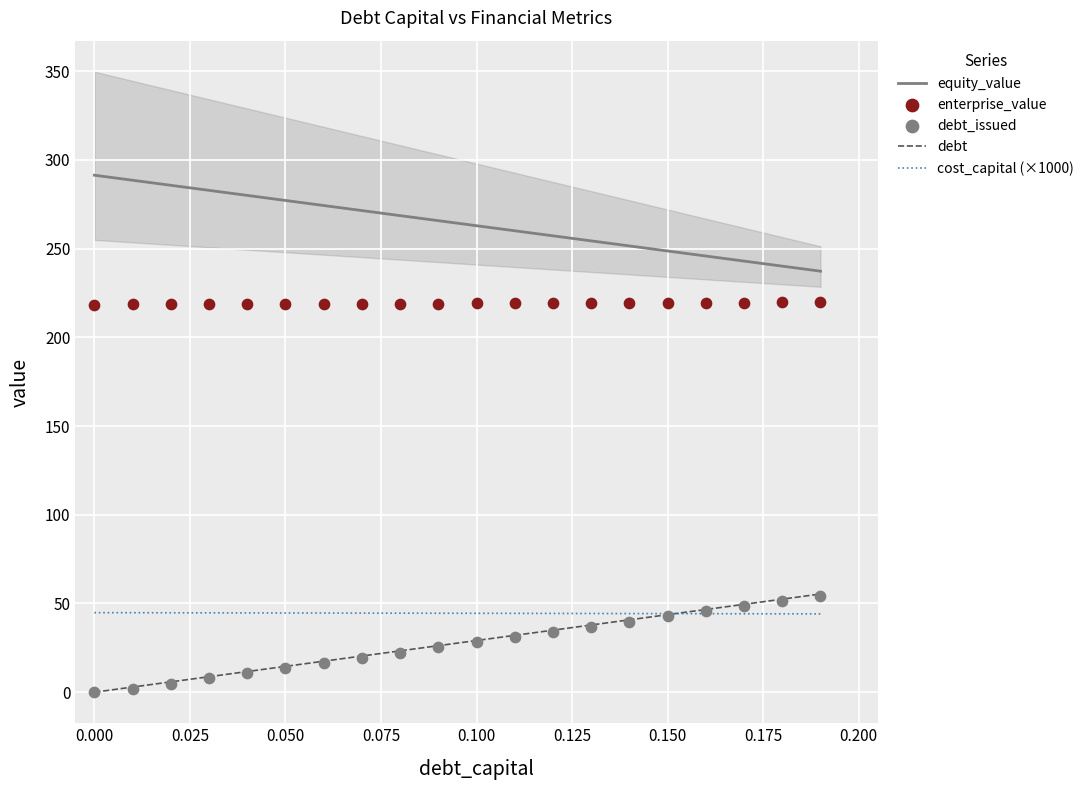

Which series reaches the minimum Y coordinate?

debt